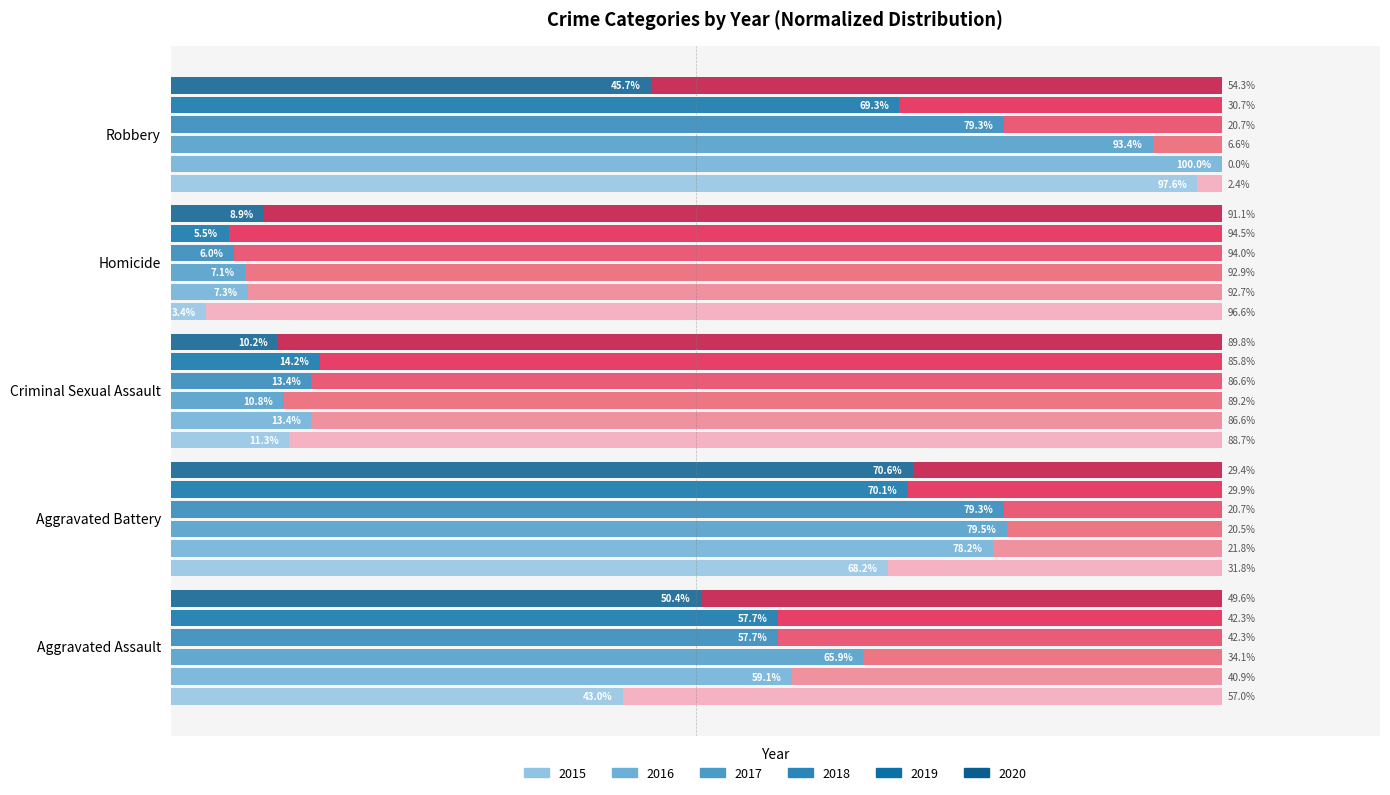

How many bars are there in each group?

6